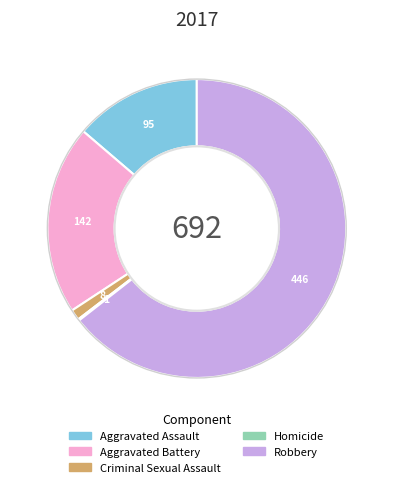

Approximately how many times larger is the value at Robbery compared to Aggravated Assault?

4.7